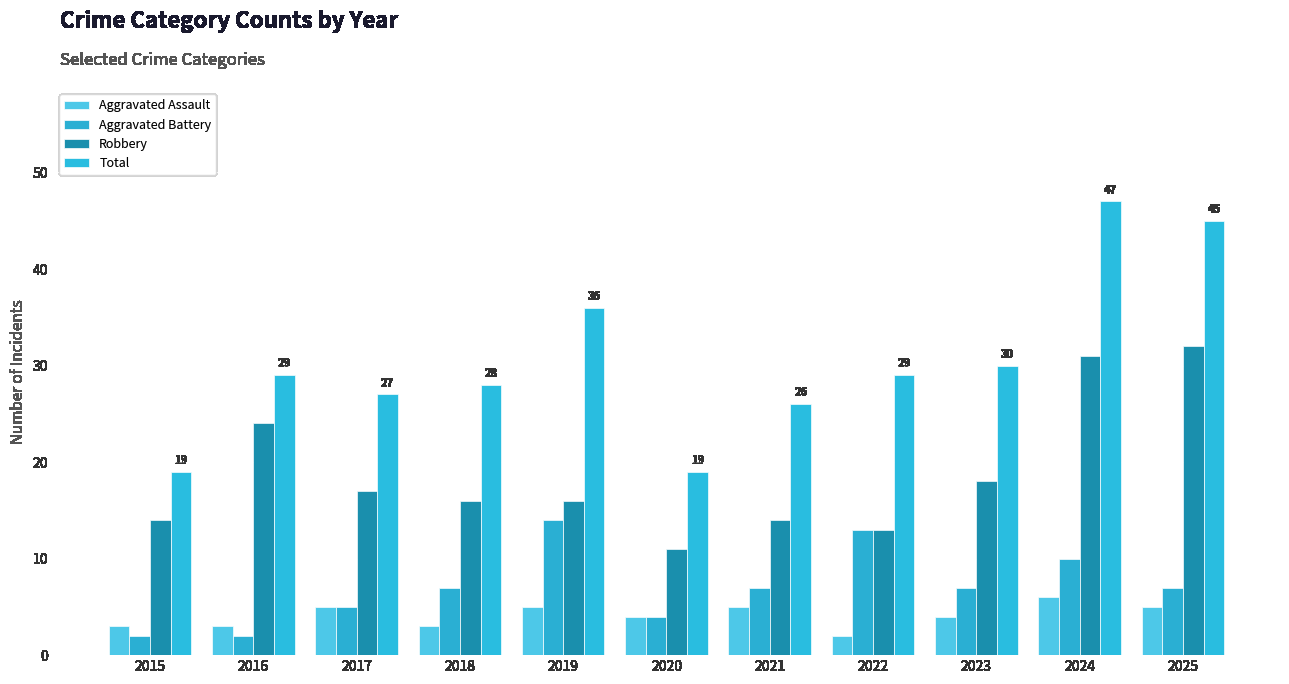

Rank the series at 2018 from highest to lowest value.

Total, Robbery, Aggravated Battery, Aggravated Assault